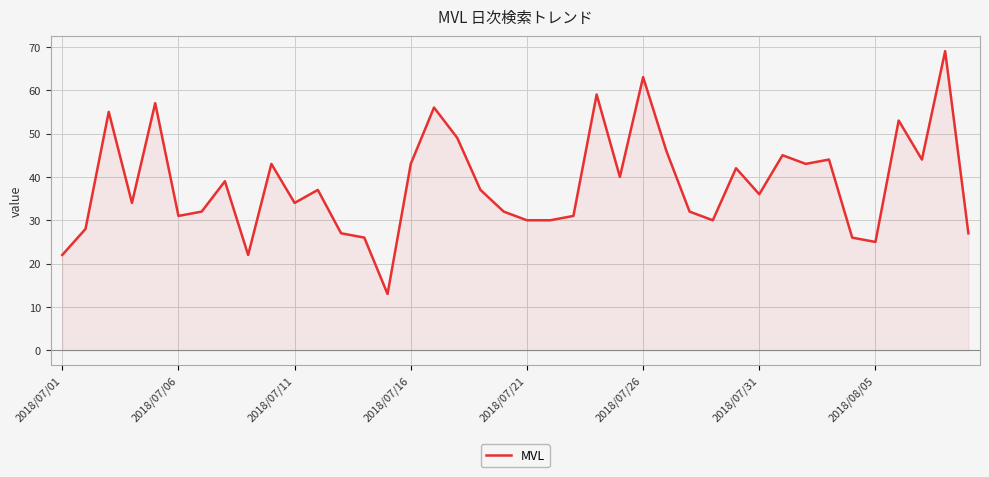

What is the greatest value displayed?

69